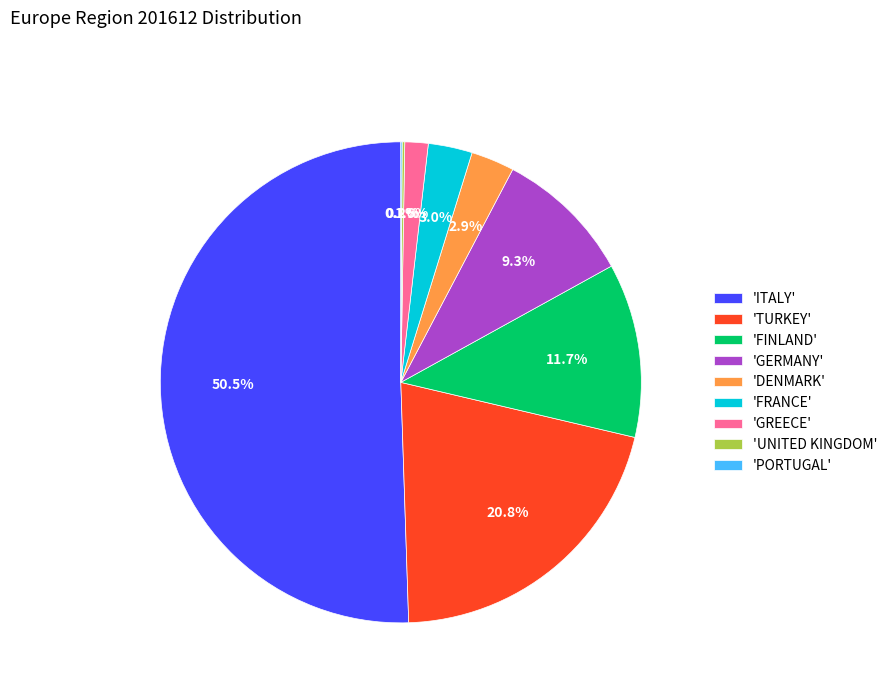

What portion of the pie excludes 'TURKEY'?

79.2%